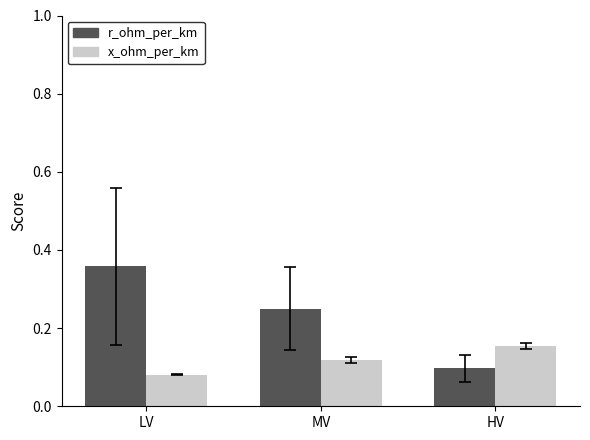

What is the sum of all r_ohm_per_km values?

0.7